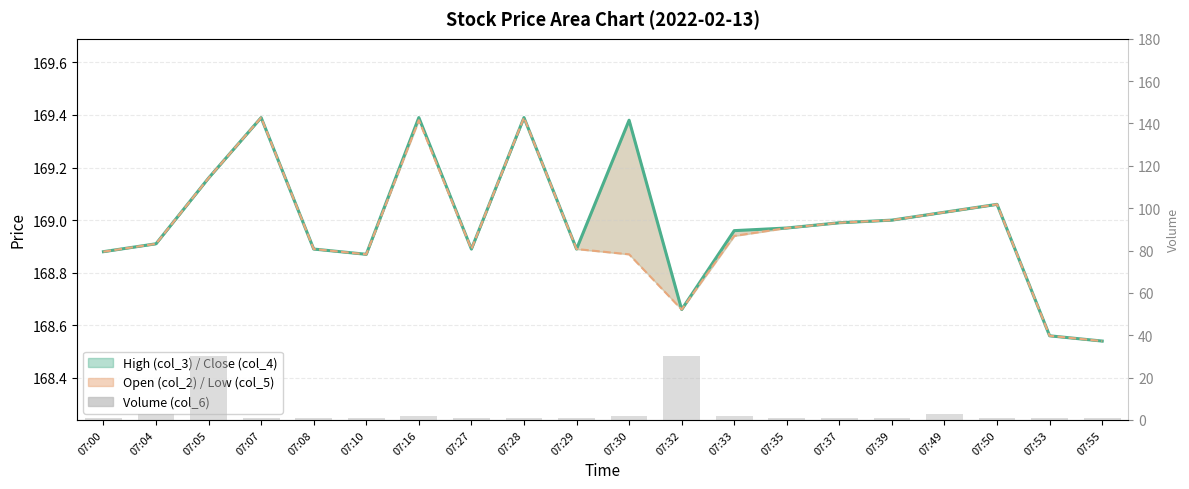

What is the value of the Close (col_4) bar at the 13th from the left?

169.0